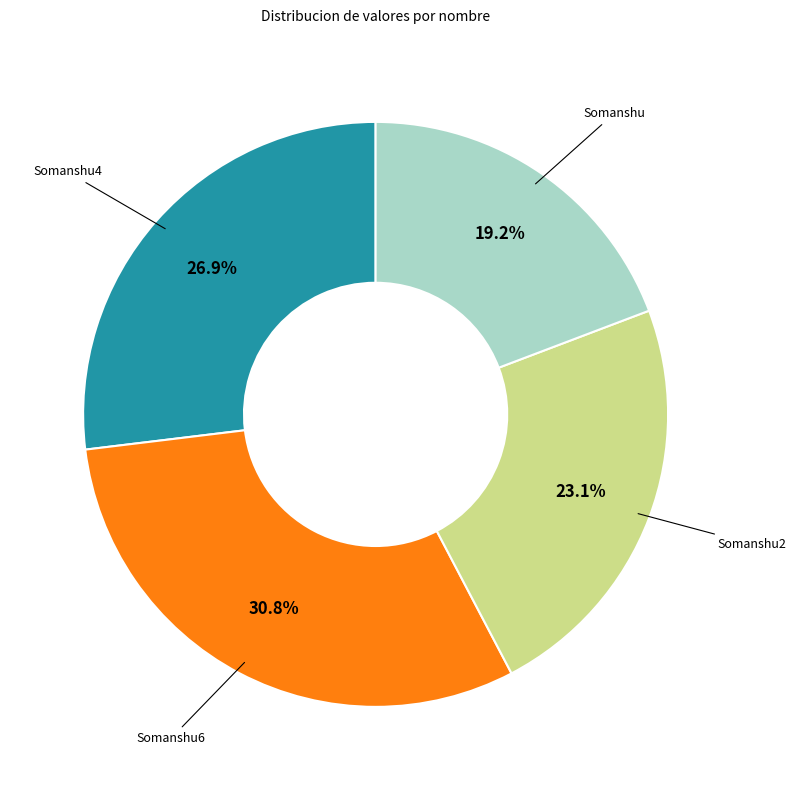

Count the number of slices in the pie.

4